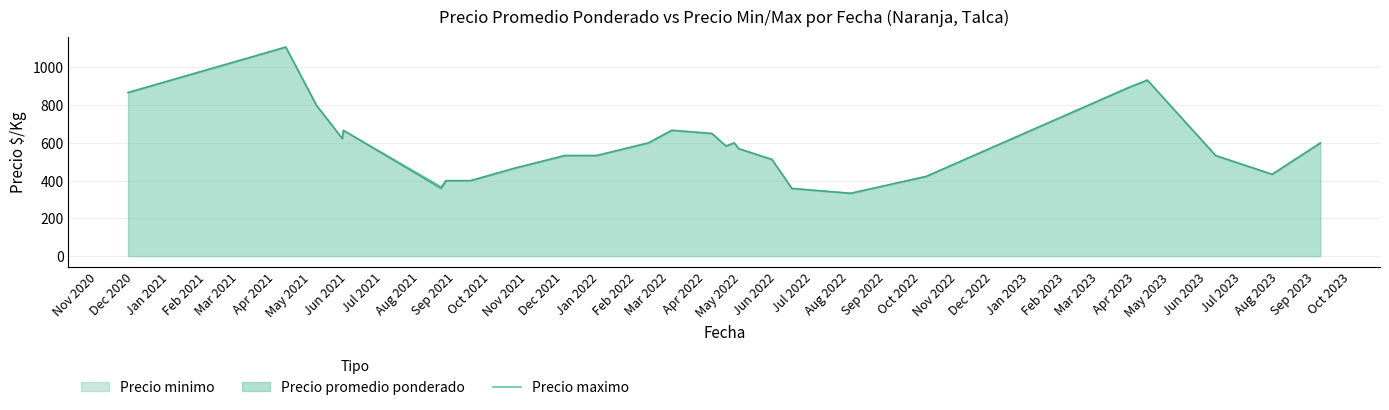

Reading left to right, transcribe all the data shown in this chart.

867.0	1108.0	800.0	623.3	666.5	367.0	400.0	400.0	467.0	533.0	533.0	600.0	667.0	650.0	583.5	600.0	569.0	512.5	358.5	333.0	422.3	896.0	933.0	533.0	433.5	600.0